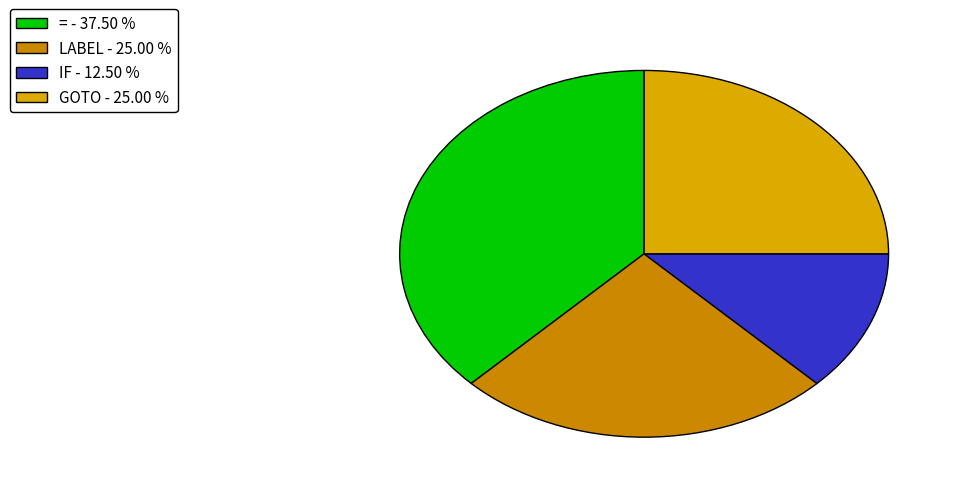

Which slice is the largest?

= - 37.50 %